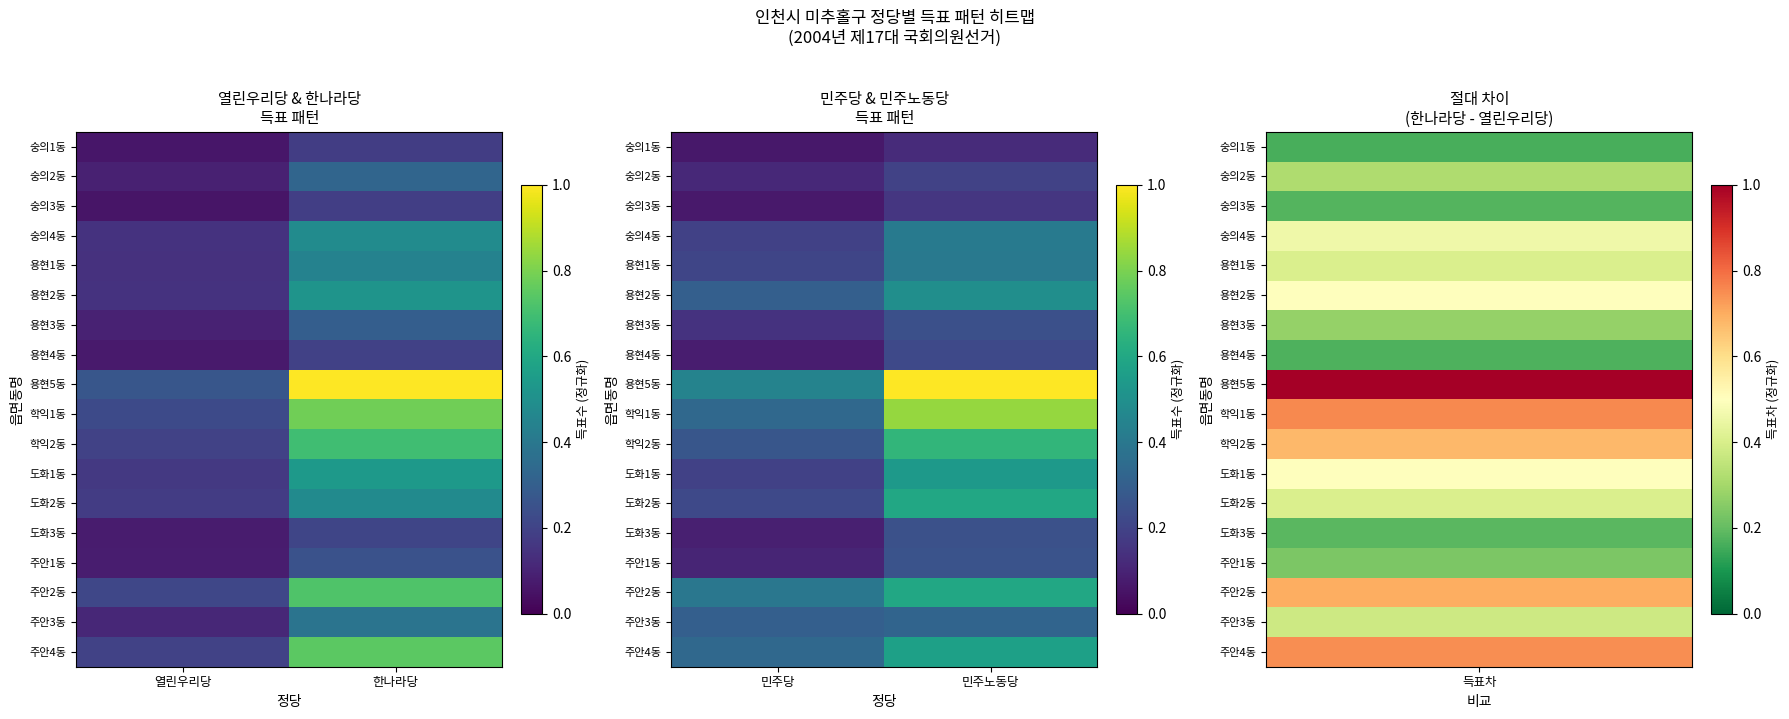

At which label does 용현4동 reach its peak?

민주노동당